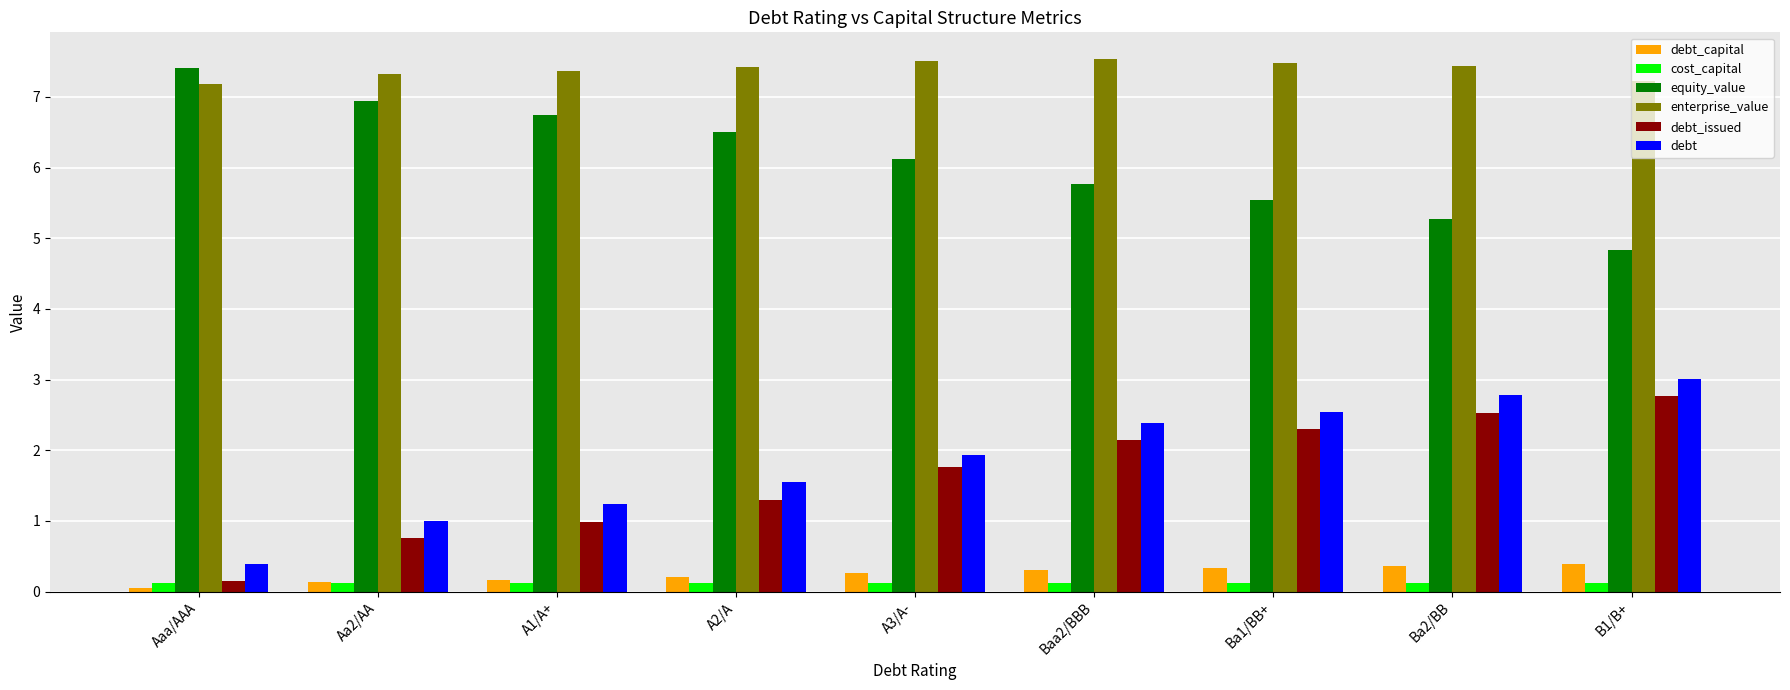

Is it true that debt_capital equals 0.1 at Aaa/AAA?

True